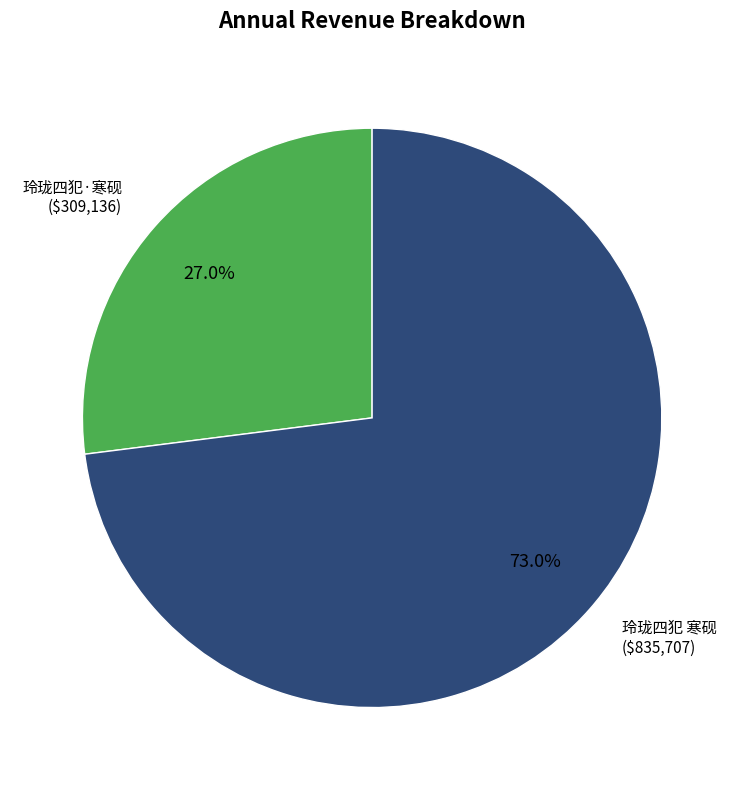

How many segments does this pie chart have?

2